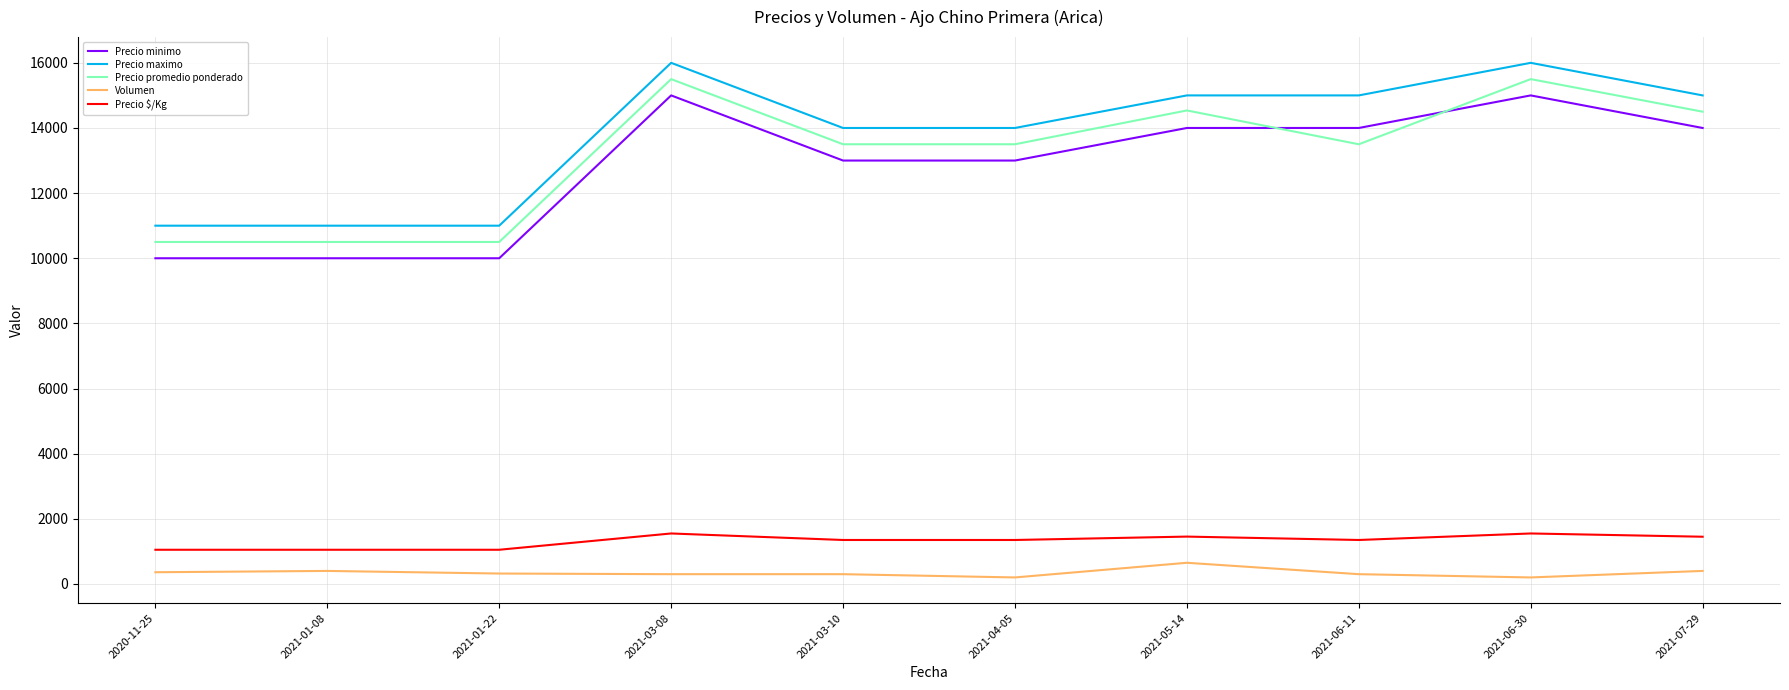

What is the highest value of the Precio promedio ponderado series?

15500